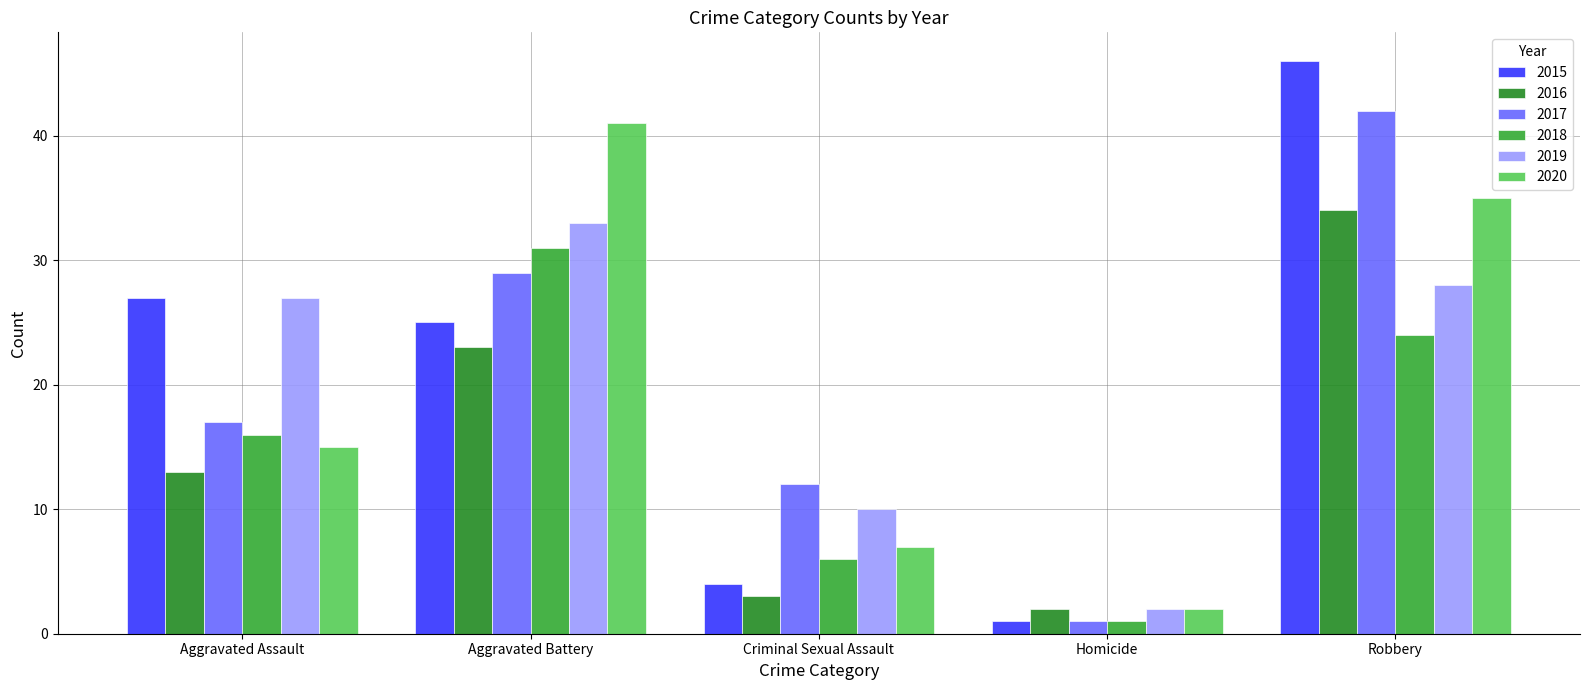

List the labels in order of 2020 value, smallest first.

Homicide, Criminal Sexual Assault, Aggravated Assault, Robbery, Aggravated Battery